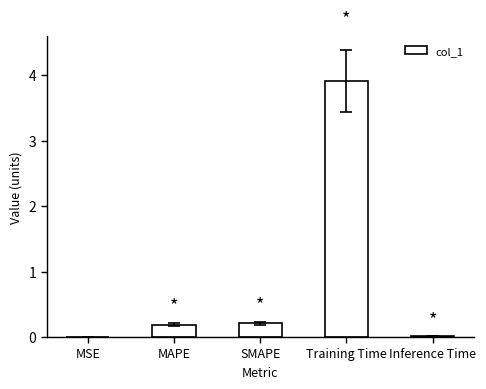

Are the bars horizontal?

No